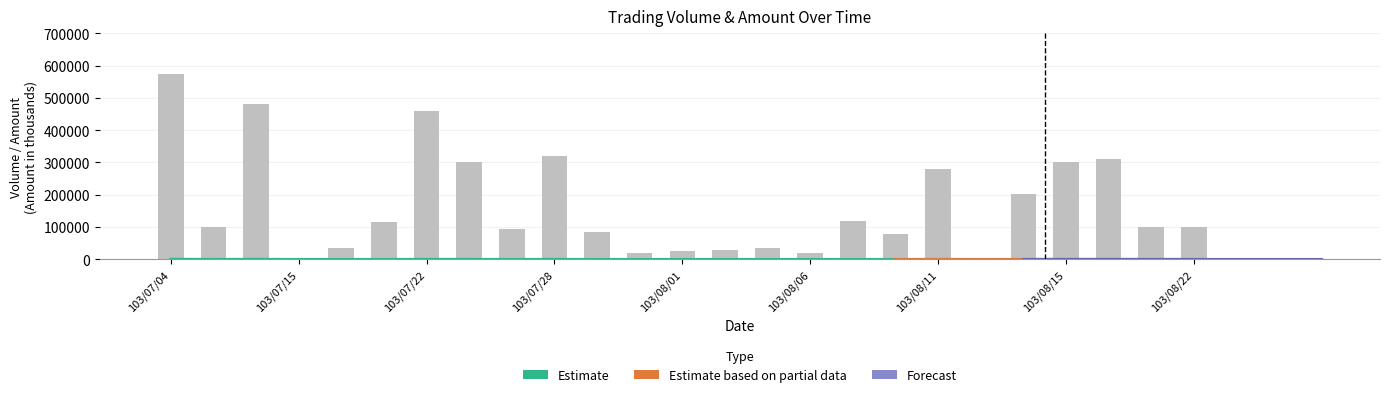

Which series has the largest range (max minus min)?

Volume